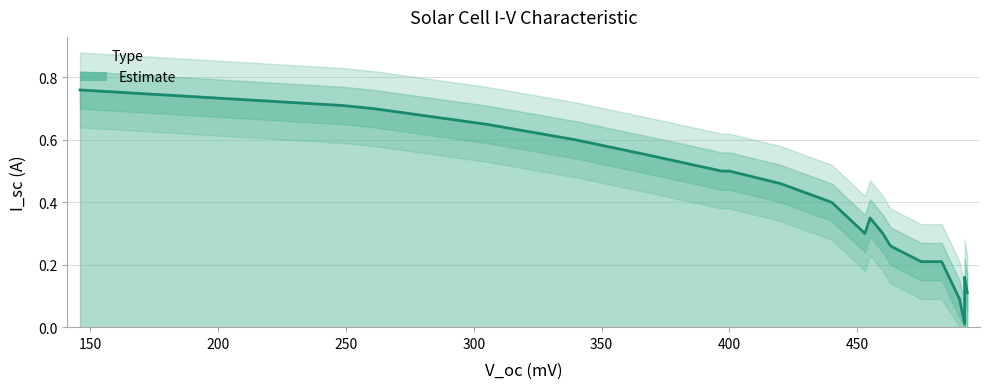

Read the value at 261.

0.7